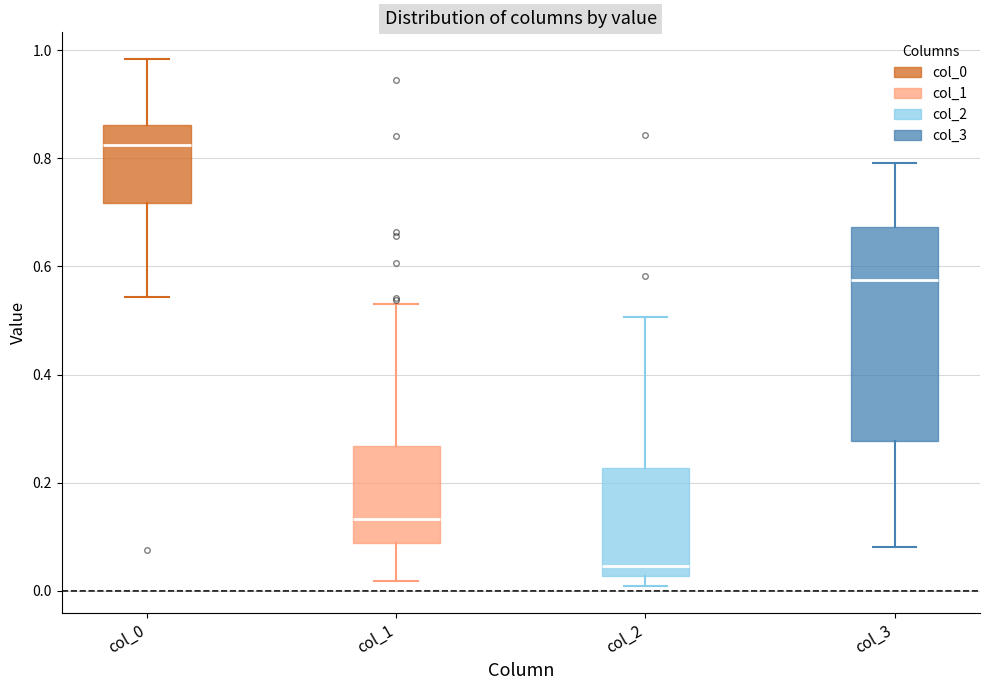

Which box's median line is the highest?

col_0